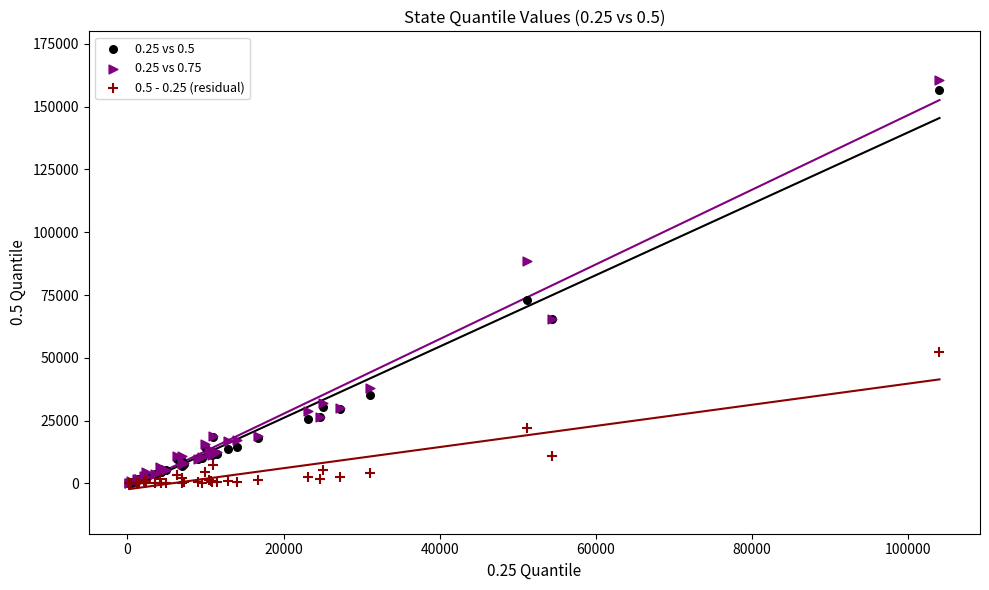

What are all the series names shown in the legend?

0.25 vs 0.5, 0.25 vs 0.75, 0.5 - 0.25 (residual)